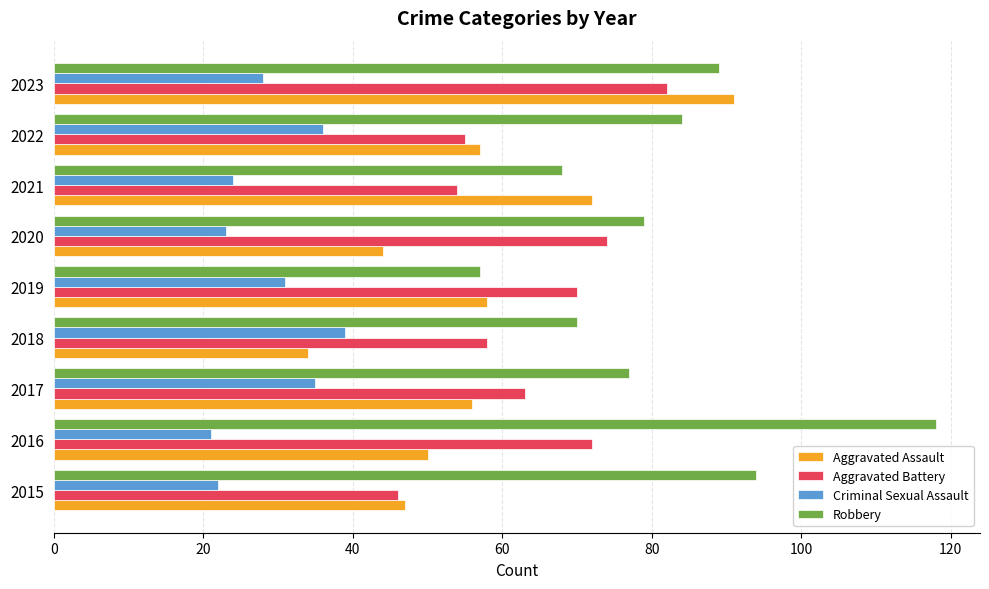

Which series has the largest total across all categories?

Robbery